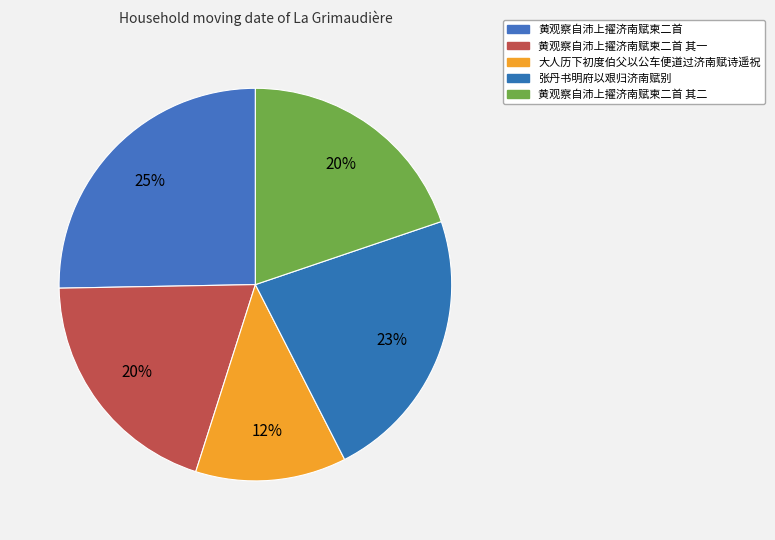

To the nearest percent, what is the average slice percentage?

20%